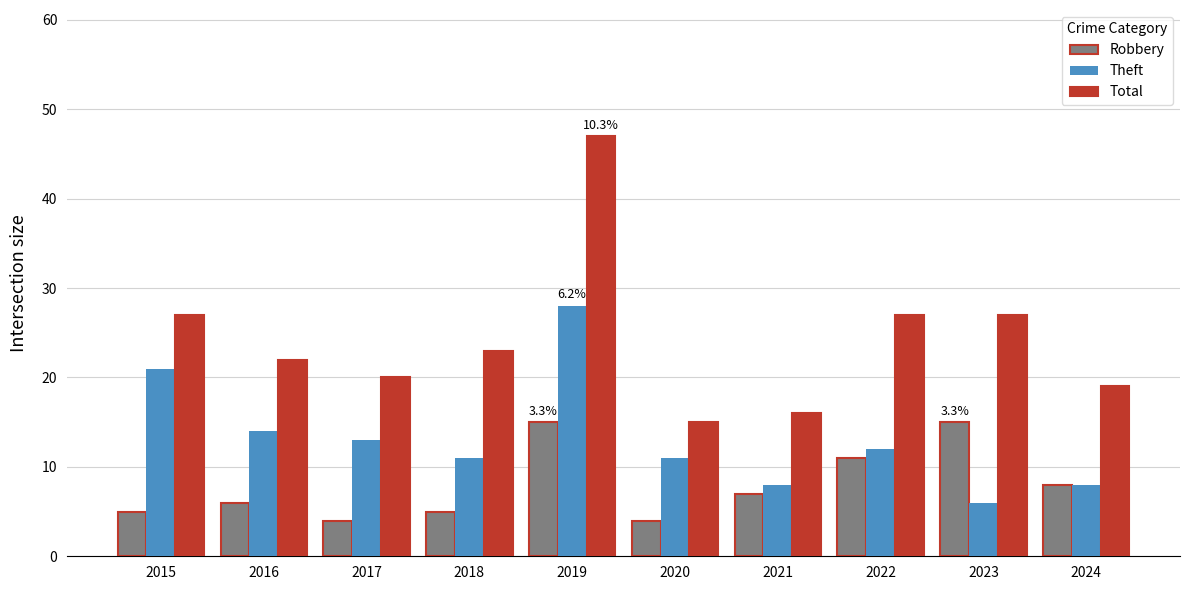

Reading right to left, what are all the values shown in this chart?

Robbery: 8	15	11	7	4	15	5	4	6	5
Theft: 8	6	12	8	11	28	11	13	14	21
Total: 19	27	27	16	15	47	23	20	22	27